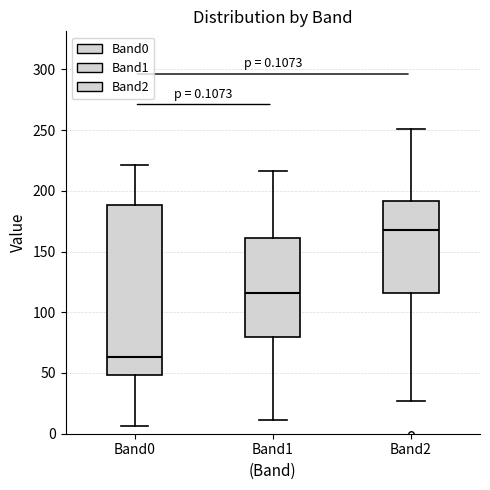

Which box's median line is the highest?

Band2